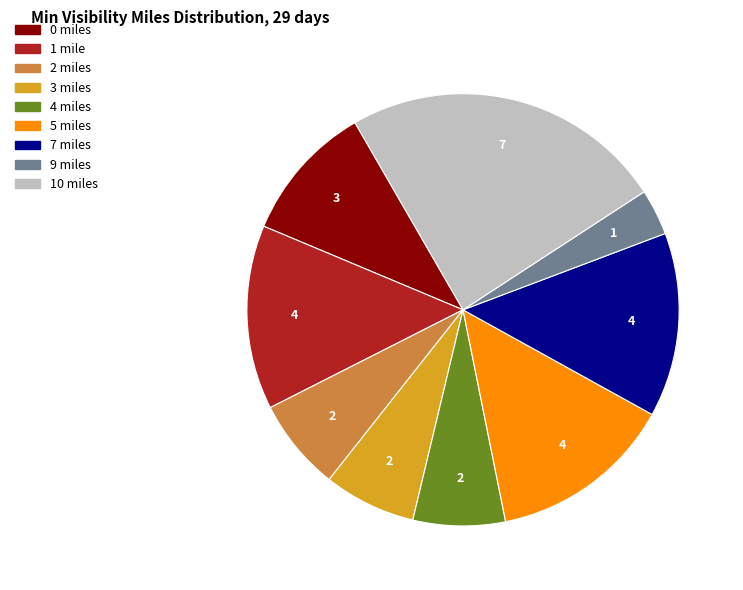

Count the number of slices in the pie.

9